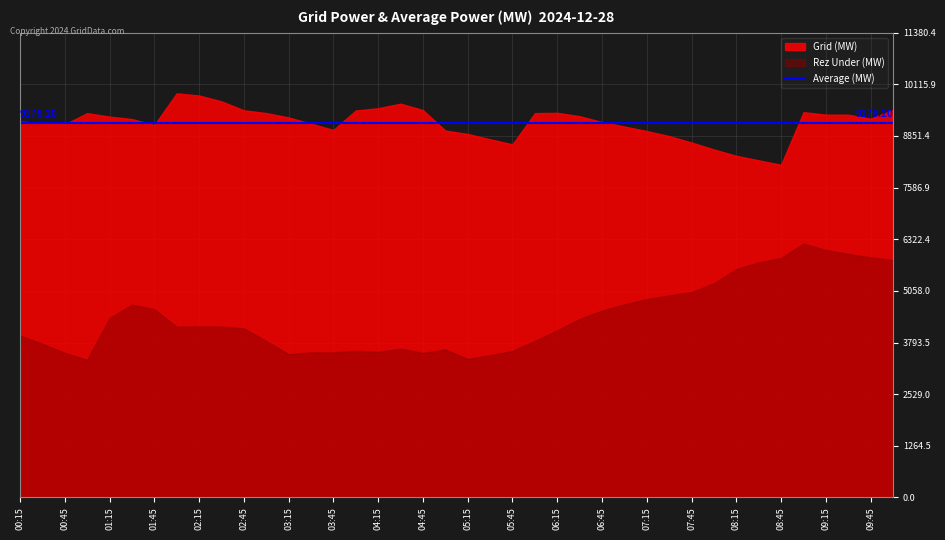

What is the difference between the maximum and minimum values in the Grid (MW) series?

1750